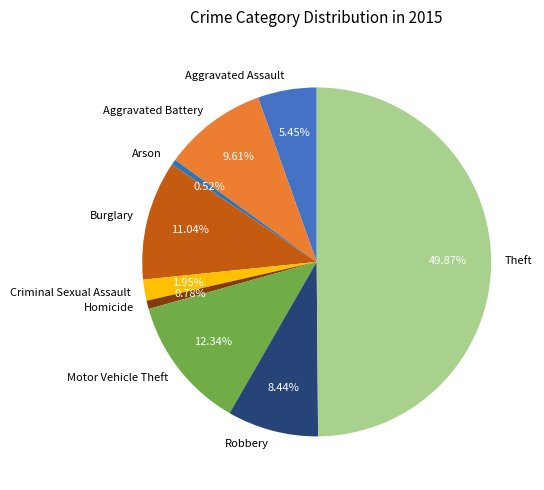

What is the ratio of the value at Aggravated Assault to the value at Homicide?

7.0